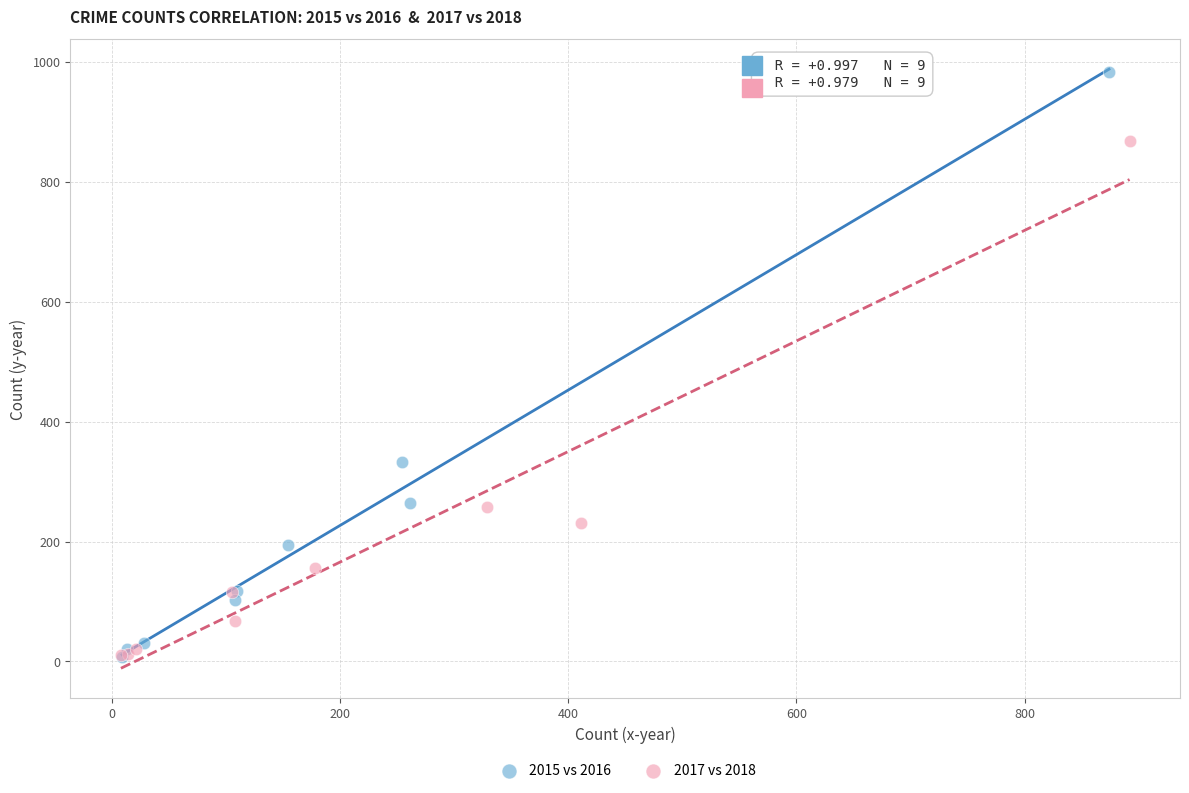

Which series contains the highest Y value?

2015 vs 2016